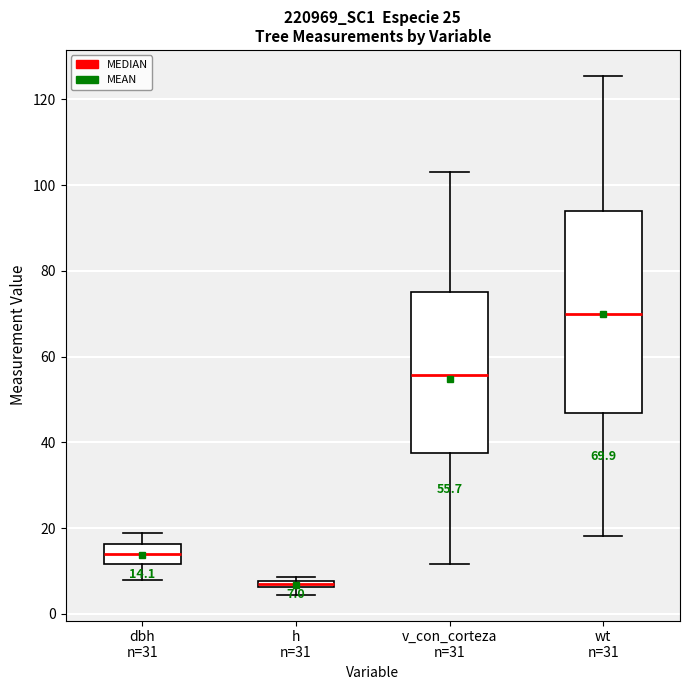

Which box's median line is the highest?

wt n=31